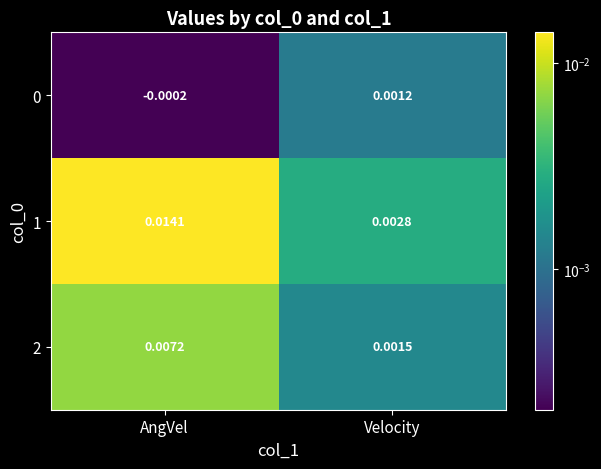

Where is 2 nearest to the value 0?

Velocity